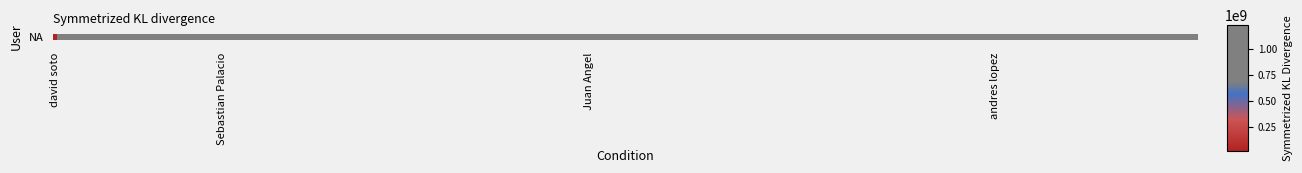

How many bars are there in total?

4